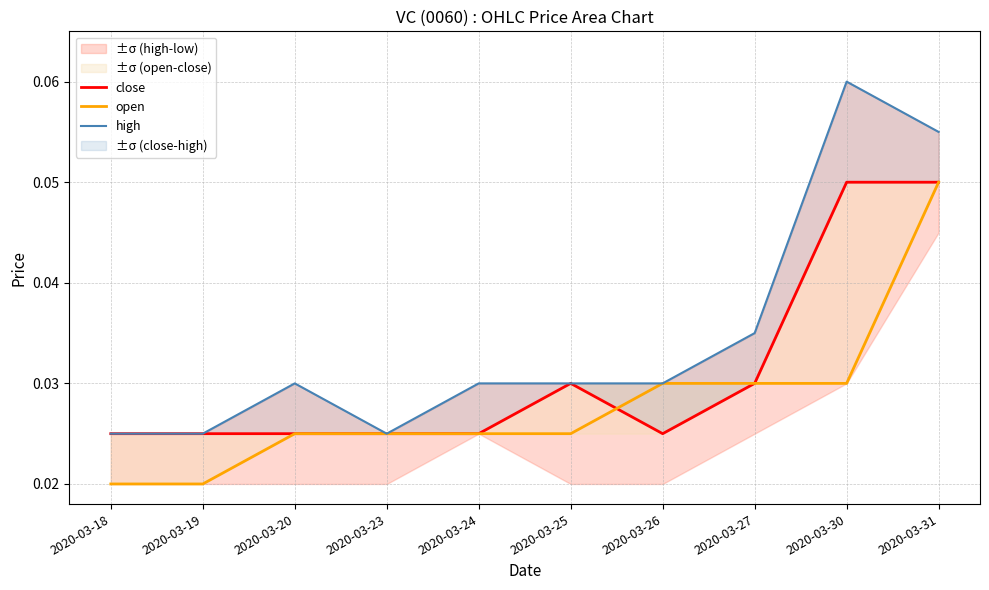

The value of open at 2020-03-27 is 0.0. True or false?

False